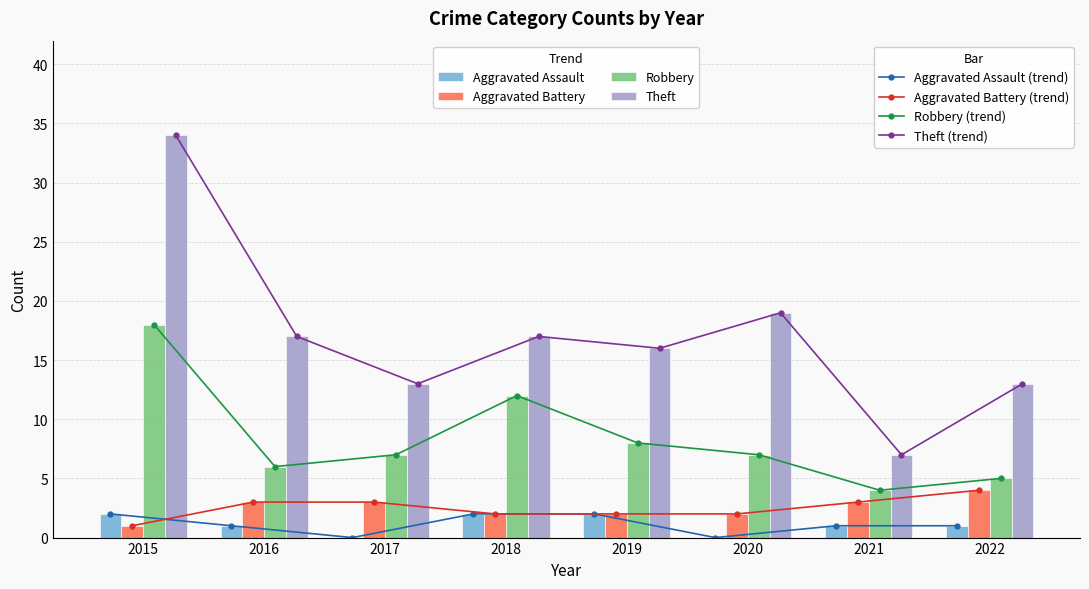

Is it true that Theft equals 34 at 2015?

True